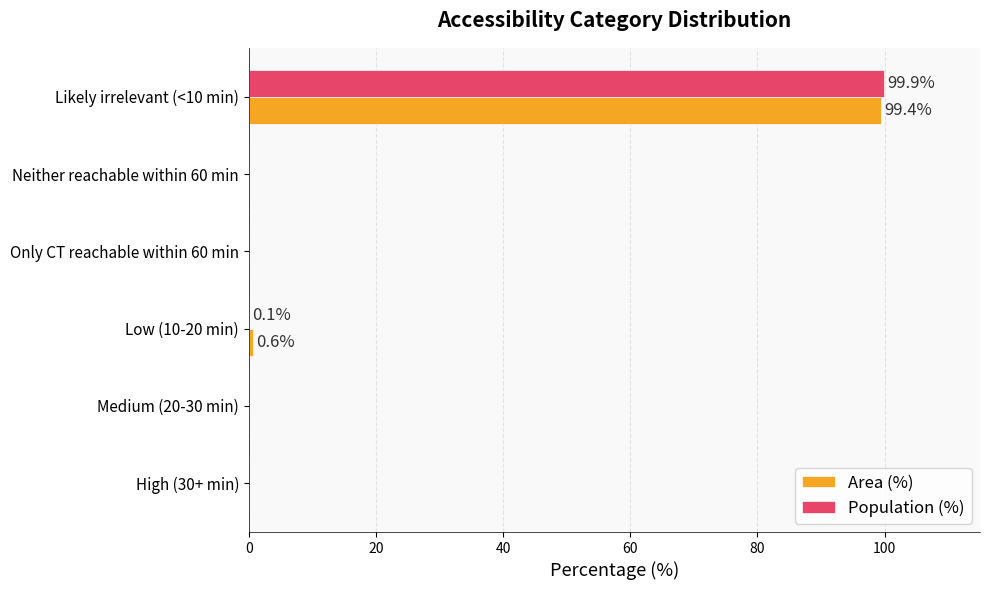

The value of Population (%) at Likely irrelevant (<10 min) is 26.6. True or false?

False